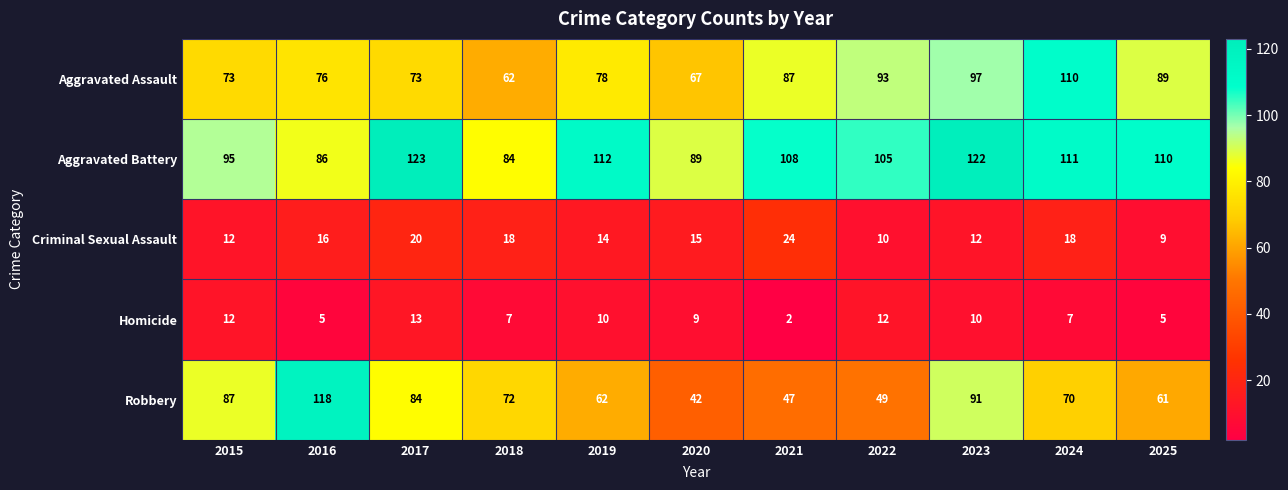

What is the difference between the Robbery values at 2025 and 2020?

19